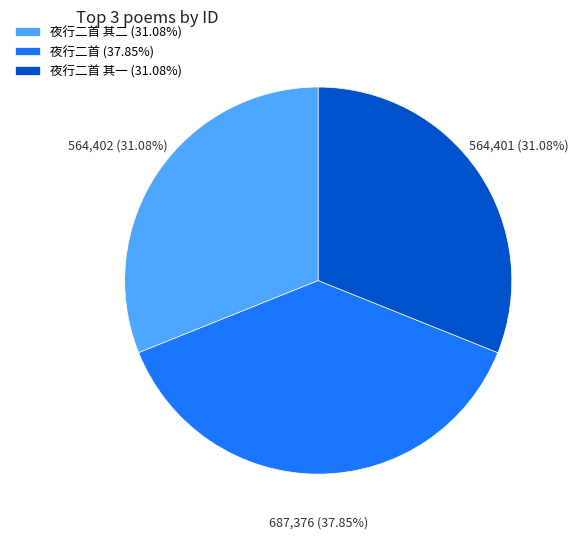

Is the sum of 夜行二首 (37.85%) and 夜行二首 其二 (31.08%) greater than half?

Yes